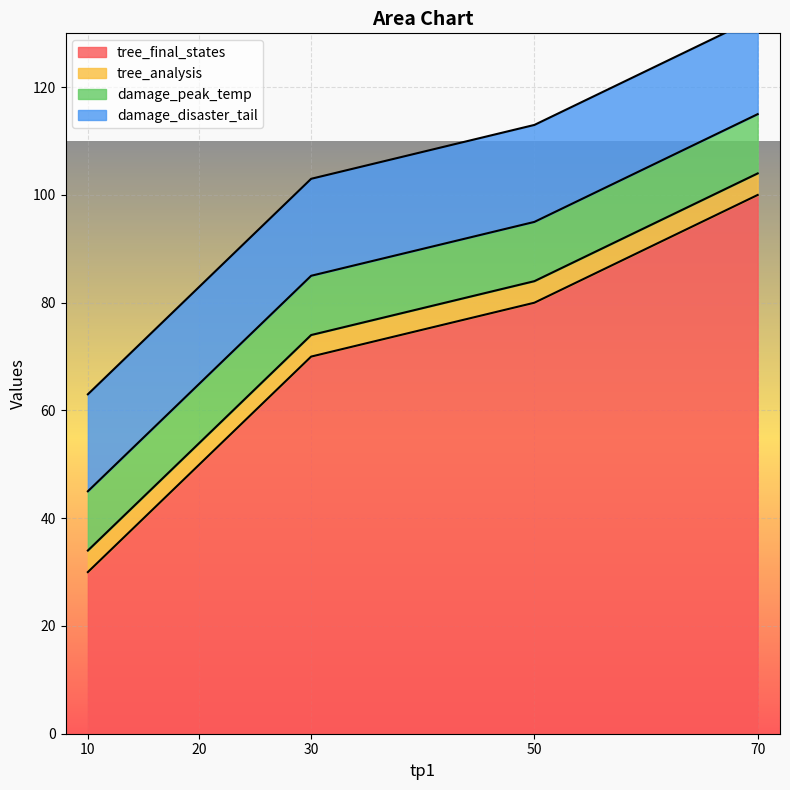

Reading left to right, list all the values displayed in this chart.

tree_final_states: 30	50	70	80	100
tree_analysis: 4	4	4	4	4
damage_peak_temp: 11	11	11	11	11
damage_disaster_tail: 18	18	18	18	18